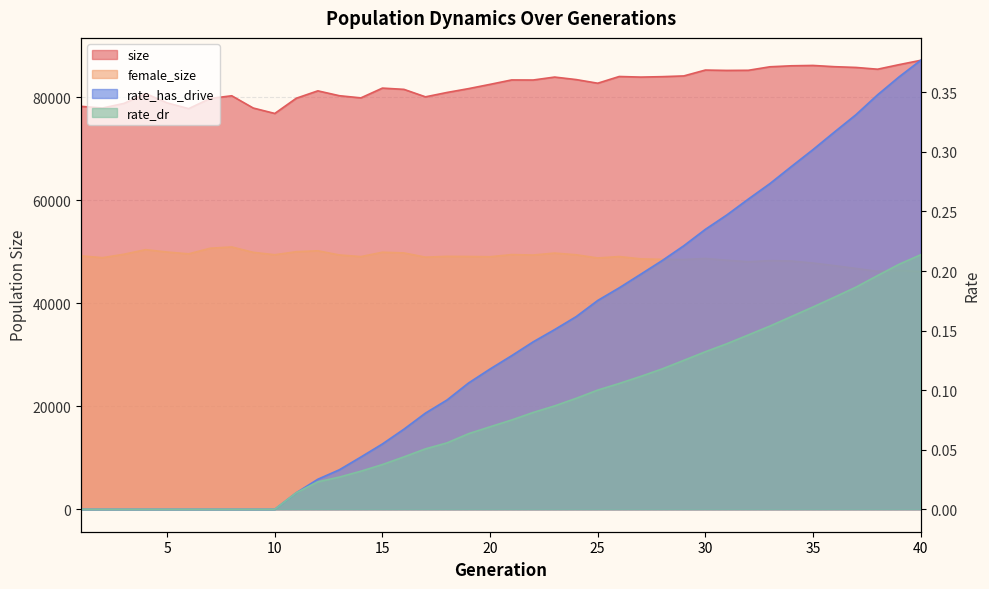

What is the difference between the second highest and second lowest values in the rate_has_drive series?

0.4